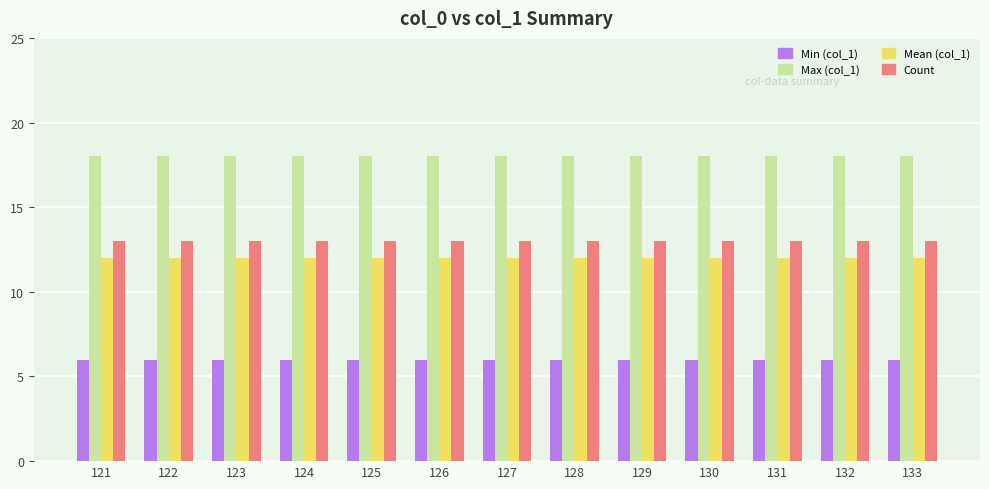

What is the value of the Min (col_1) bar at the 8th from the left?

6